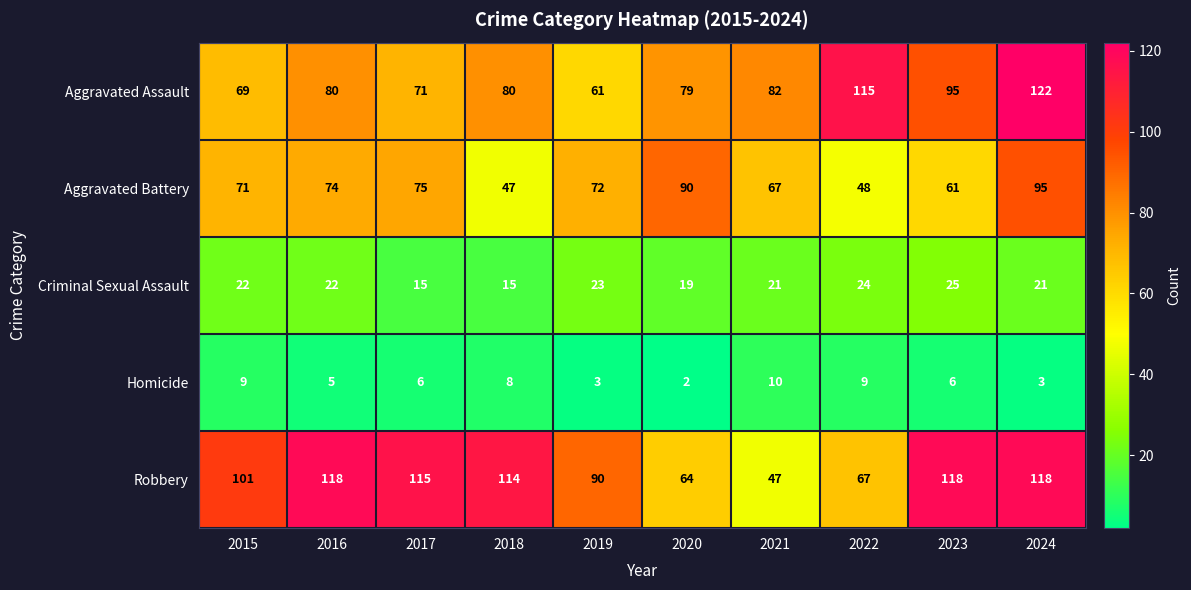

What is the minimum value for Robbery?

47